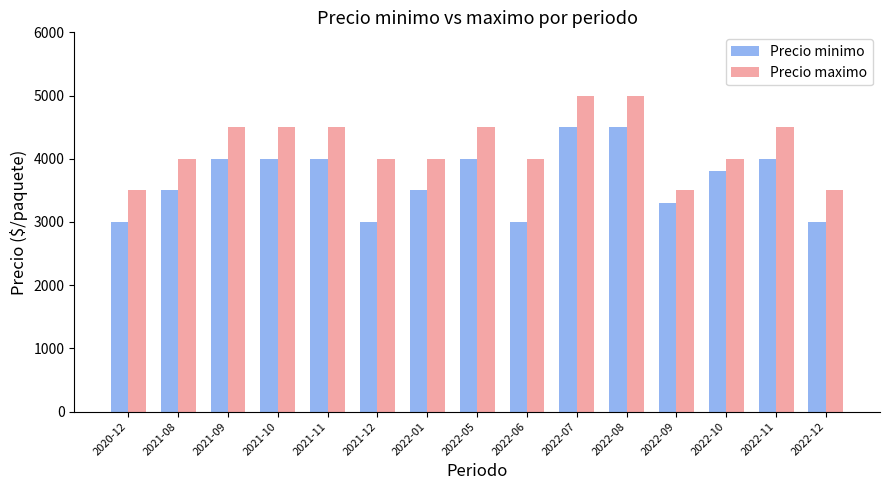

What are all the series names shown in the legend?

Precio minimo, Precio maximo